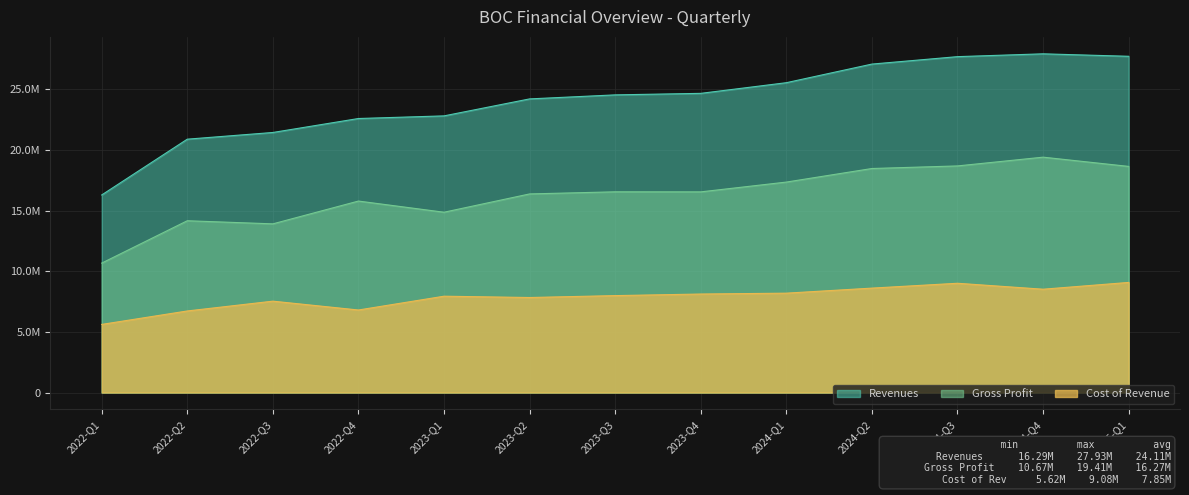

What is the value of the Gross Profit point at the 2nd from the left?

14167628